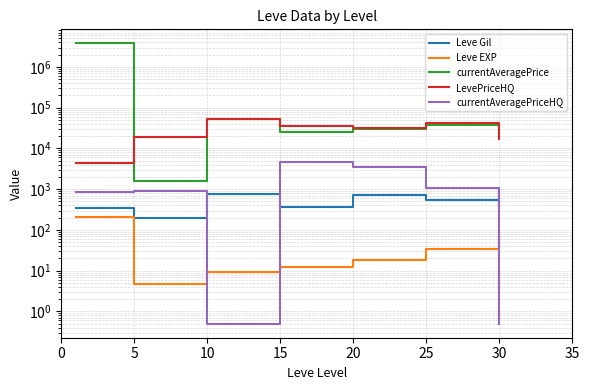

What is the difference between the highest and lowest values at 20?

32350.1